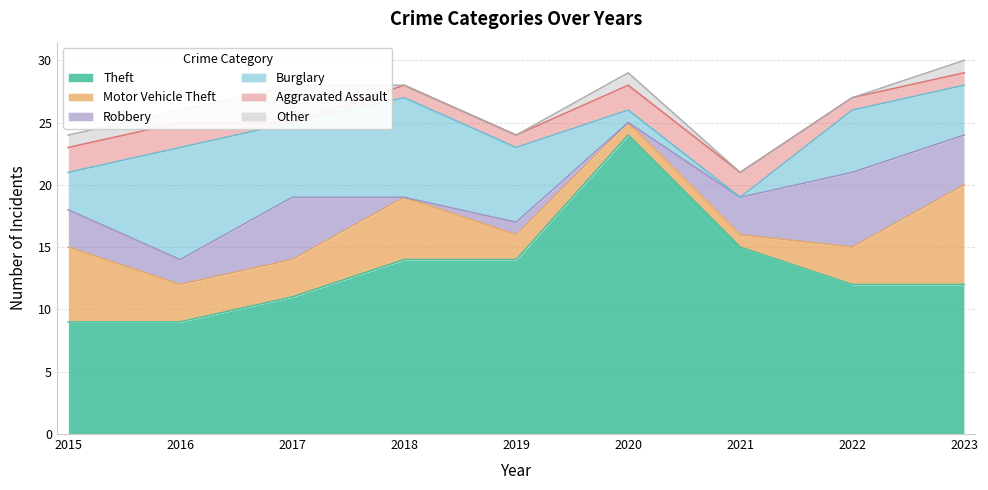

How many interior local peaks does the Motor Vehicle Theft series have?

1